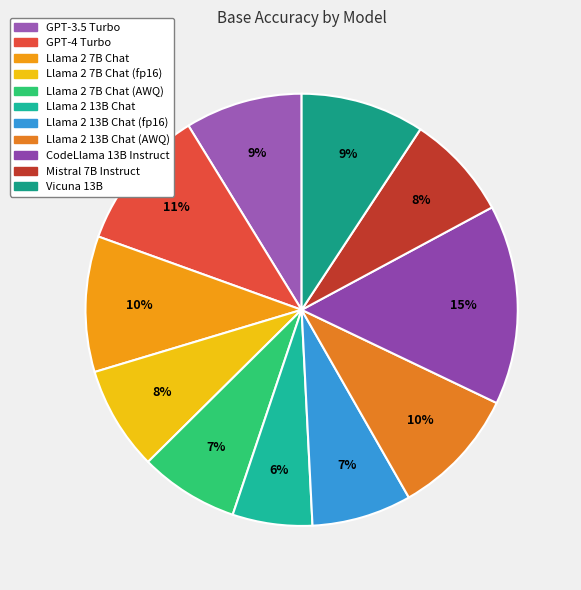

To the nearest percent, what is the difference between the largest and smallest slice percentages?

9%